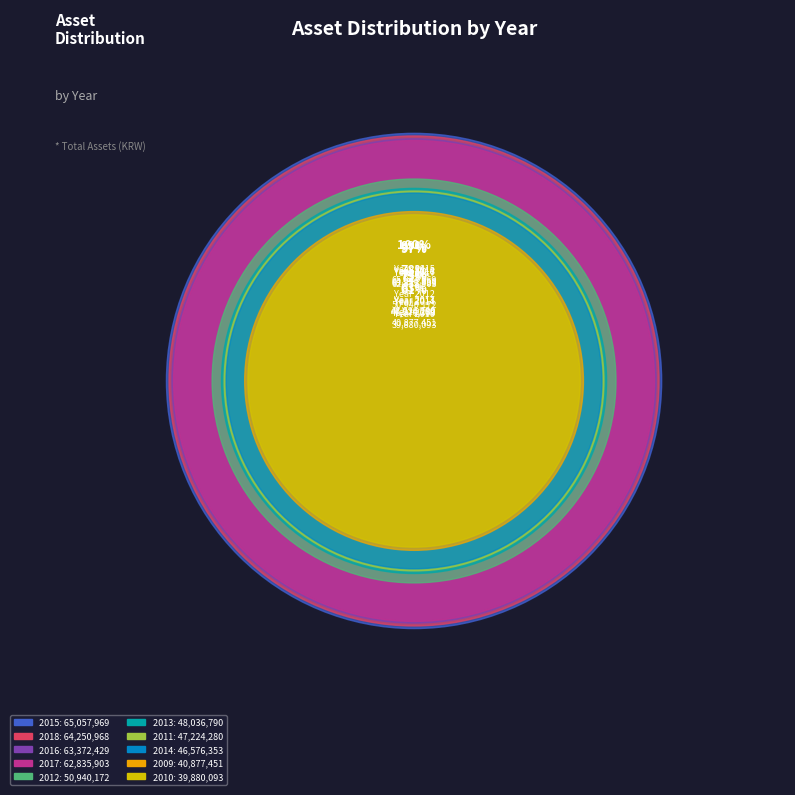

To the nearest percent, what is the average slice percentage?

10%